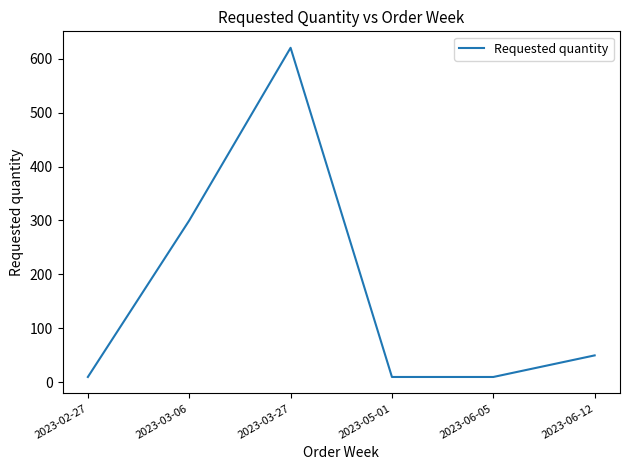

What is the difference between the values at 2023-06-05 and 2023-06-12?

40